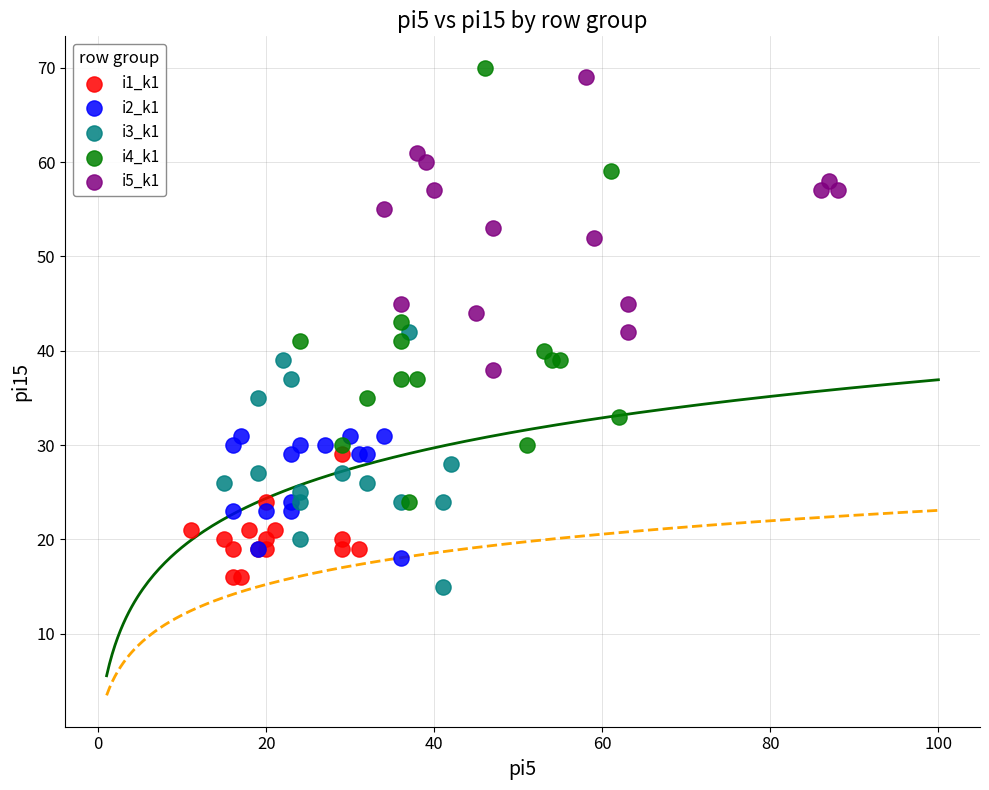

Which series contains the highest Y value?

i4_k1